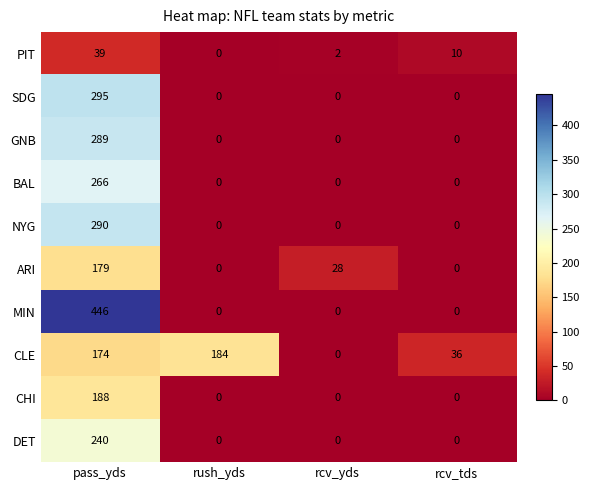

The value of GNB at rcv_tds is 0. True or false?

True